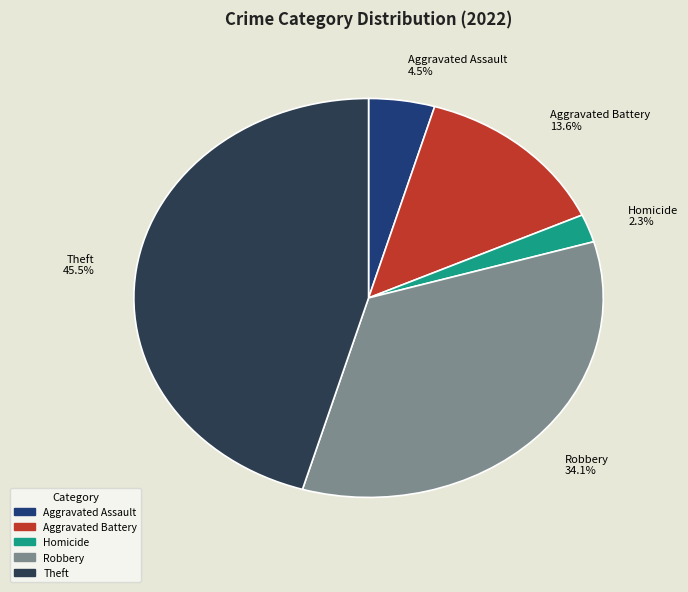

Rank the categories by value from highest to lowest.

Theft 45.5%, Robbery 34.1%, Aggravated Battery 13.6%, Aggravated Assault 4.5%, Homicide 2.3%